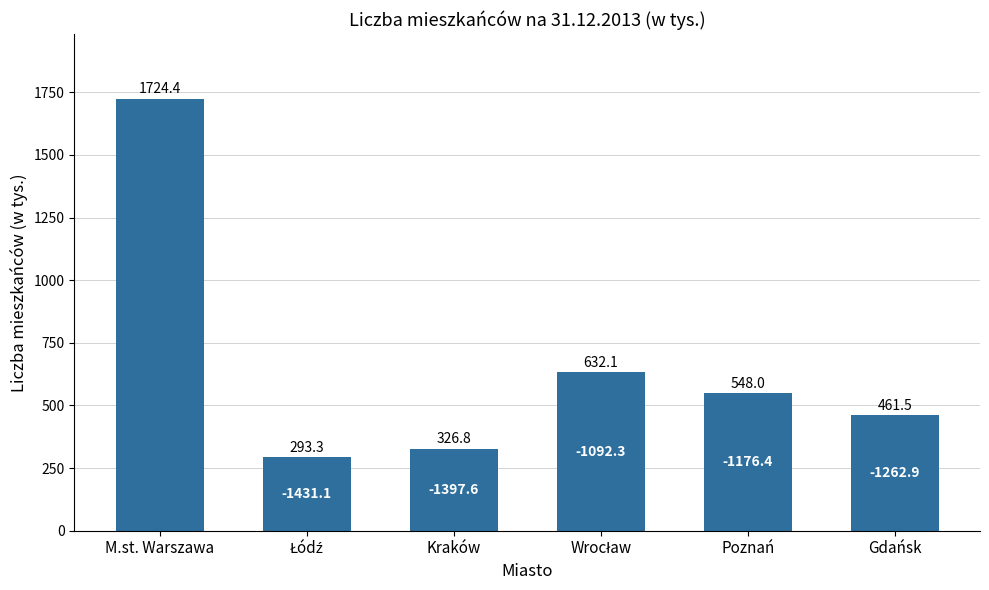

What is the change in value from M.st. Warszawa to Poznań?

-1176.4